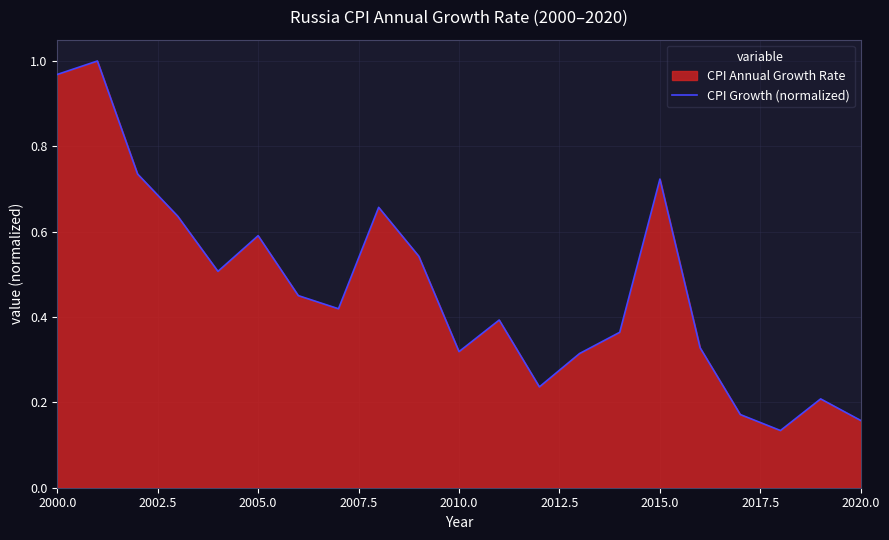

Reading right to left, list all the values displayed in this chart.

0.2	0.2	0.1	0.2	0.3	0.7	0.4	0.3	0.2	0.4	0.3	0.5	0.7	0.4	0.5	0.6	0.5	0.6	0.7	1.0	1.0